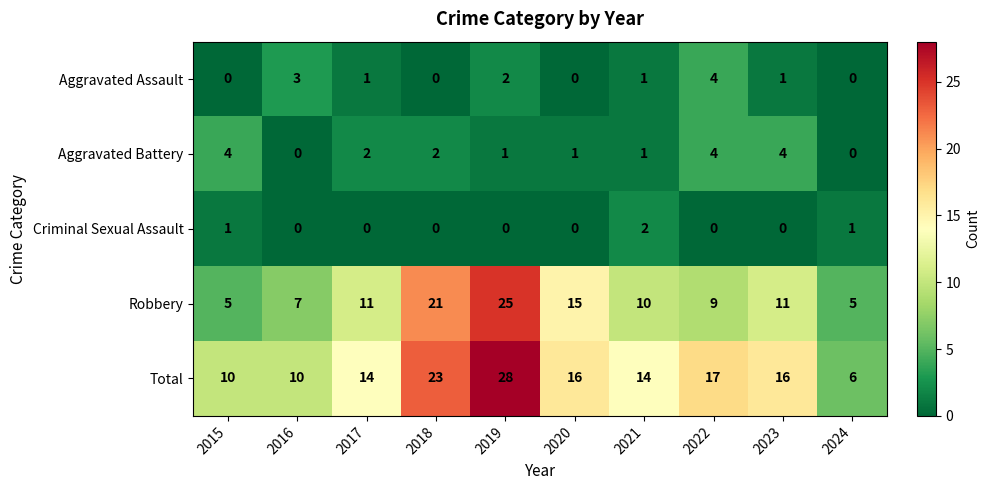

Between 2018 and 2019, which series saw the biggest shift?

Total